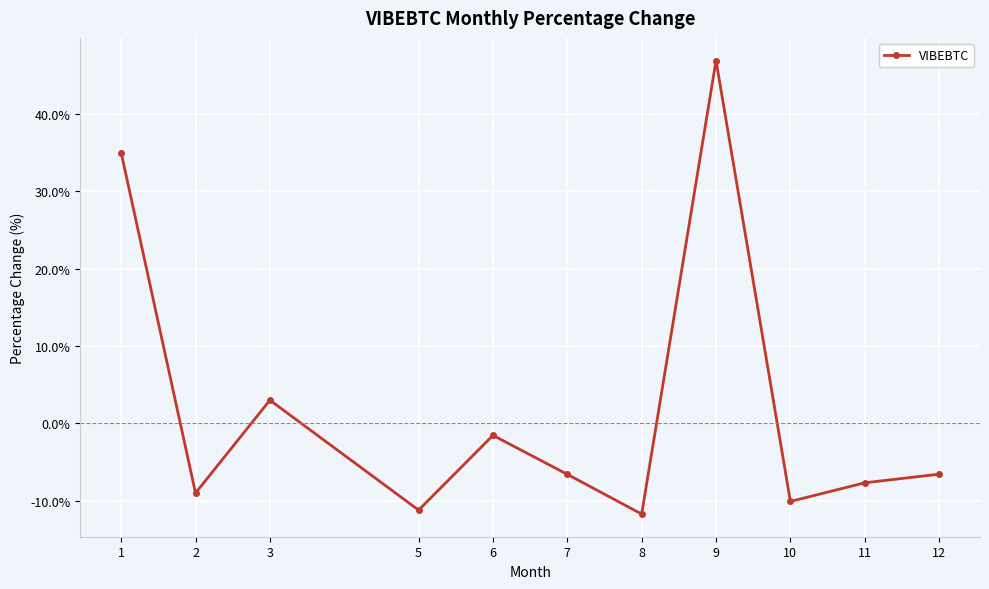

Does the chart have visible grid lines?

Yes